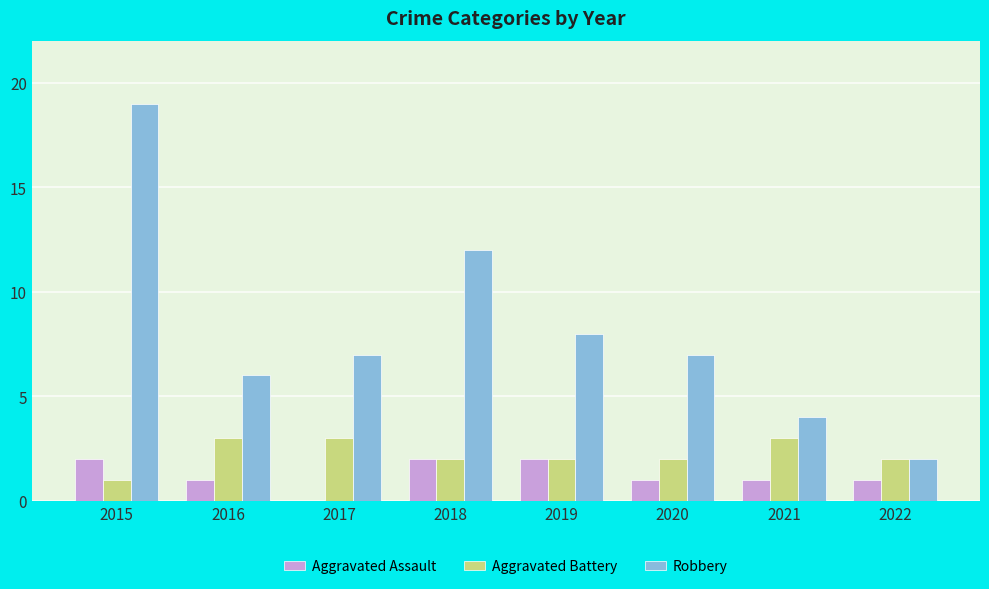

At which label does Robbery first exceed 7?

2015